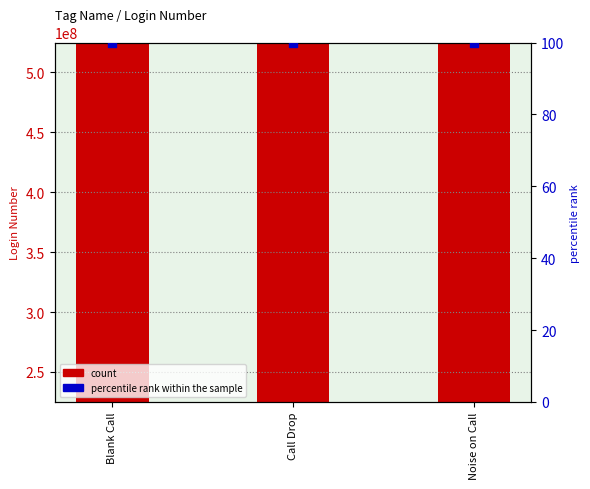

At which category is the sum across all series the highest?

Blank Call